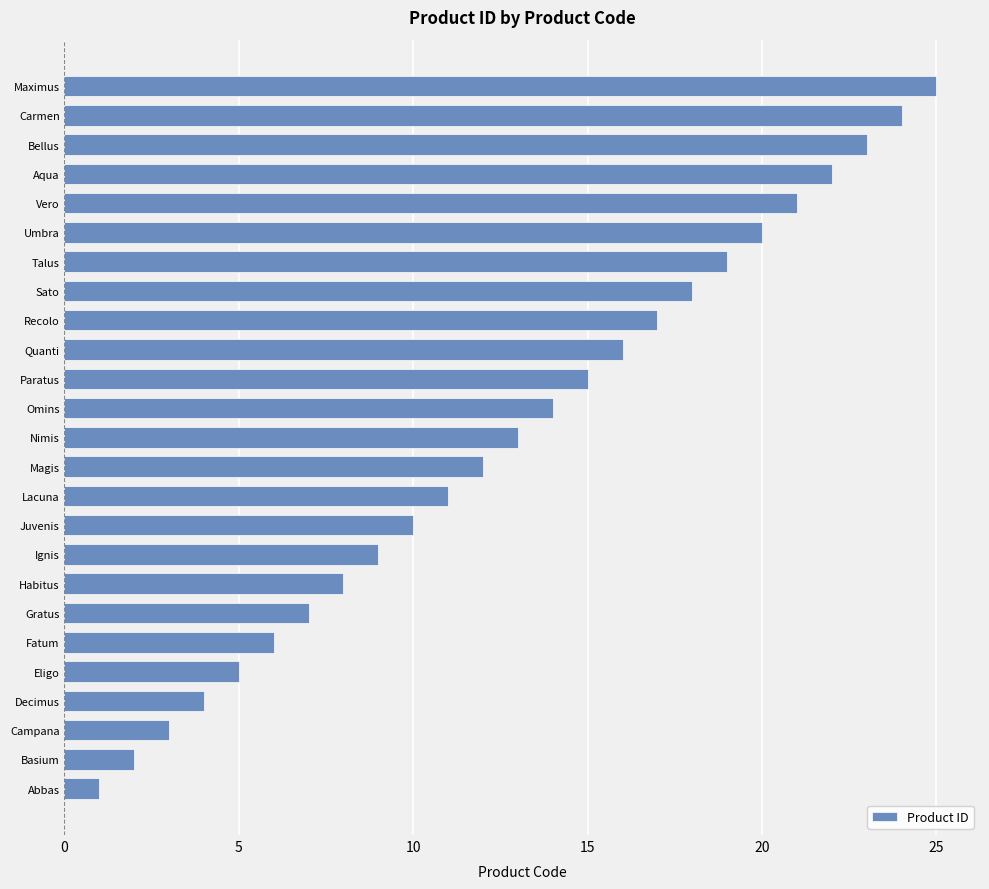

At which label is the value closest to 13?

Nimis